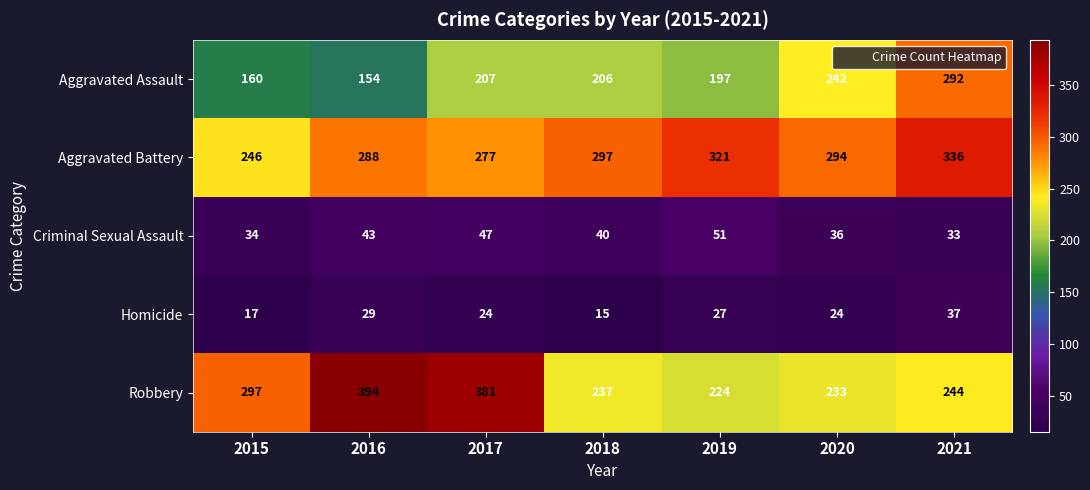

What is the spread (max minus min) of values at 2020?

270